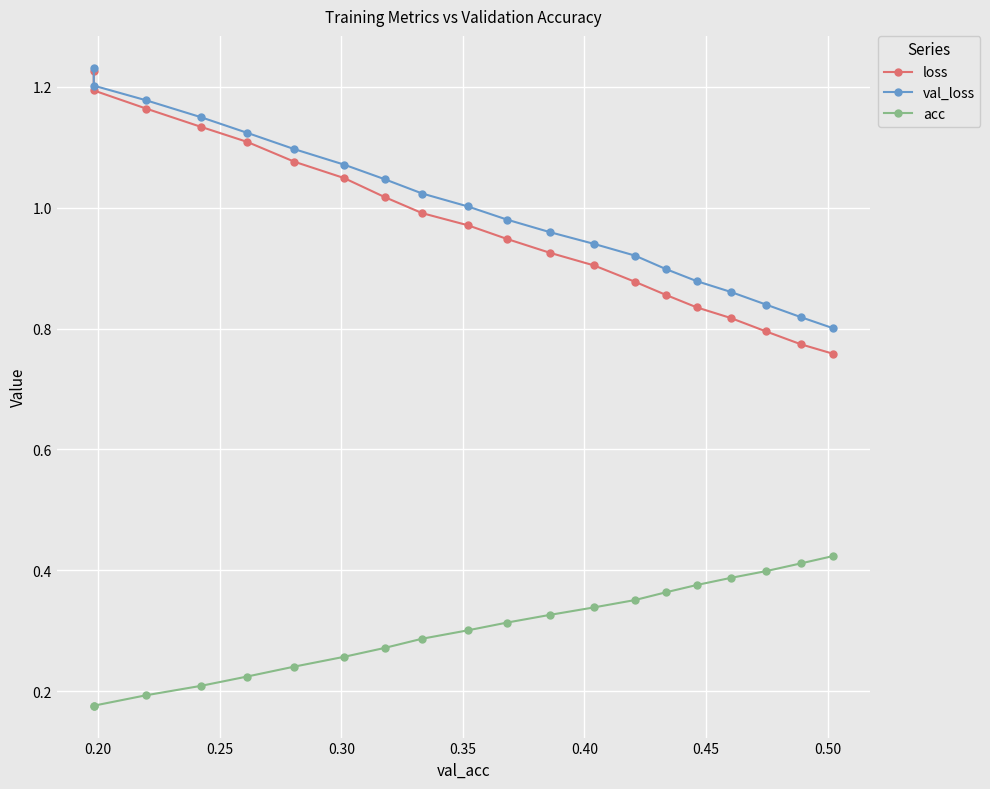

Which series has the largest range (max minus min)?

loss